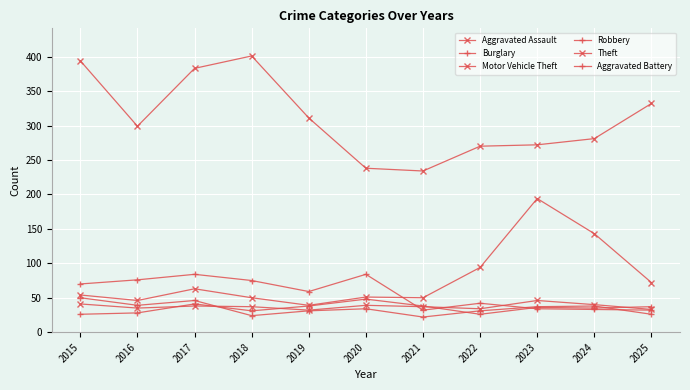

Is this an area chart (filled region under the line)?

No